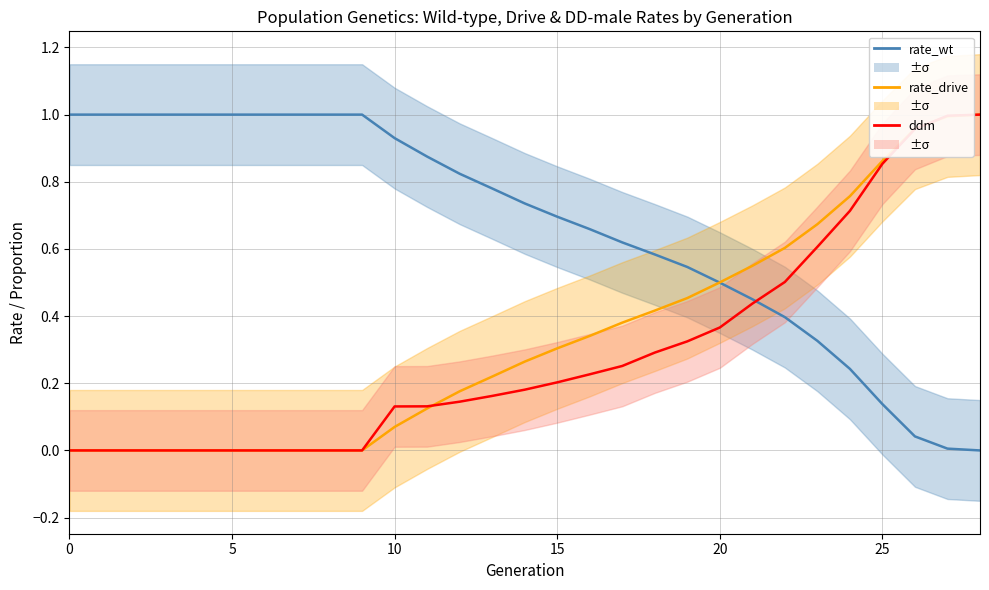

Count the number of categories in the chart.

29